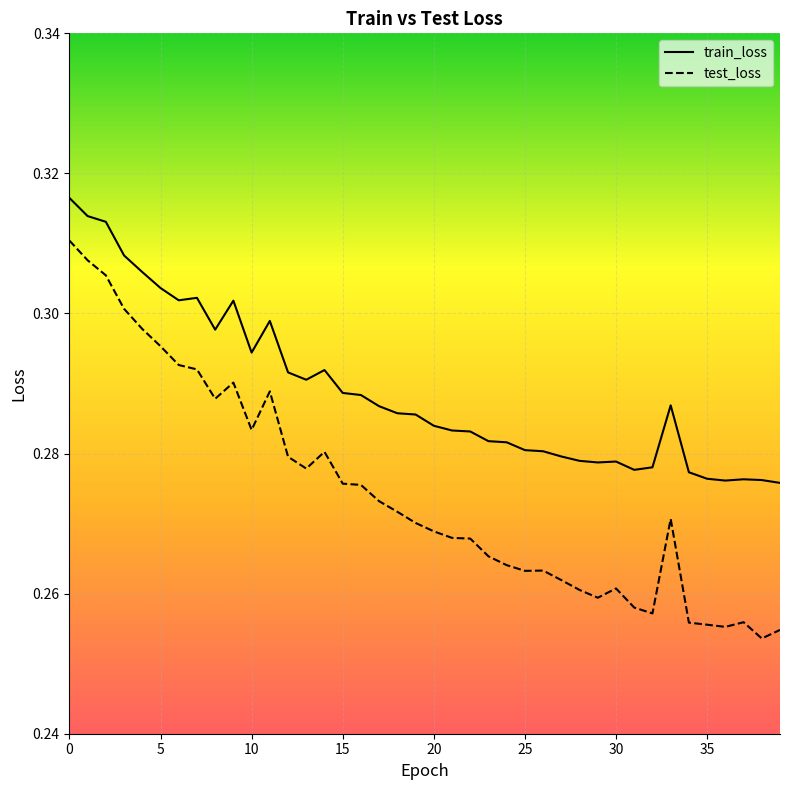

Which series has the largest range (max minus min)?

test_loss